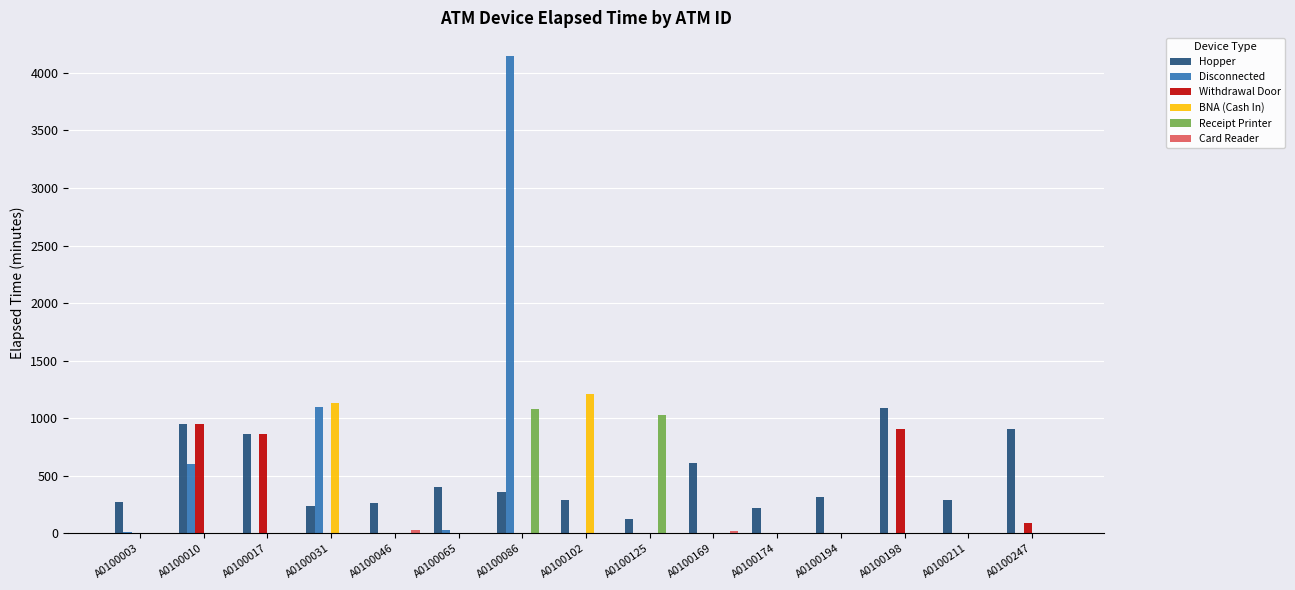

Are the bars grouped side by side (vs. stacked)?

Yes